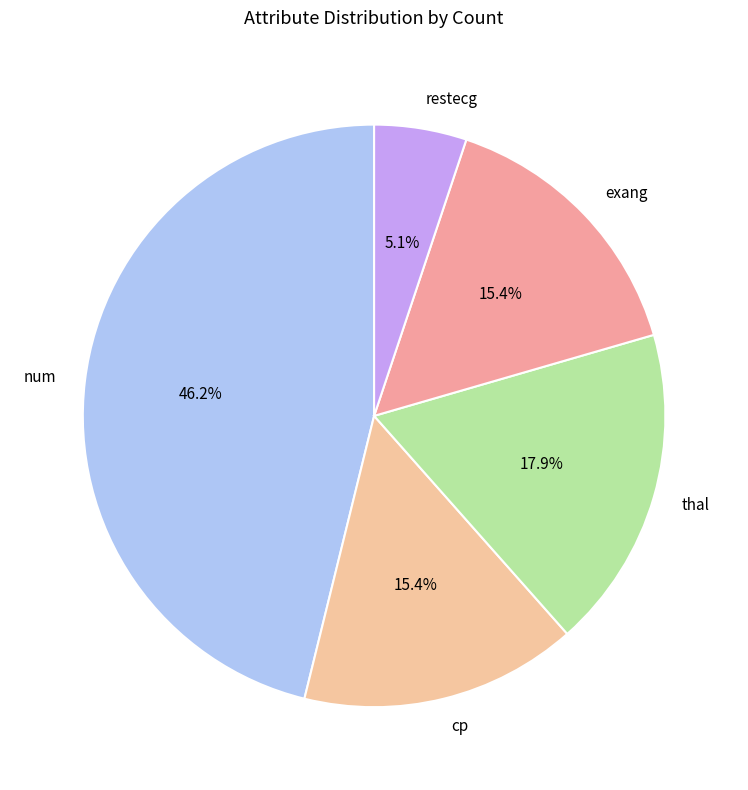

Which slice is the smallest?

restecg